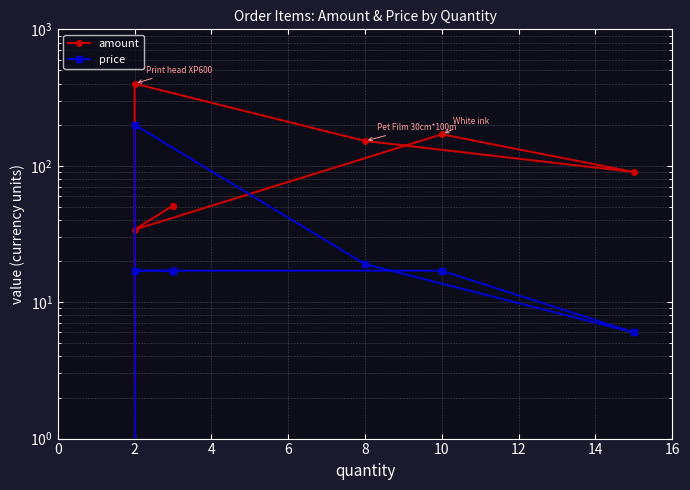

How many categories are shown in the chart?

9